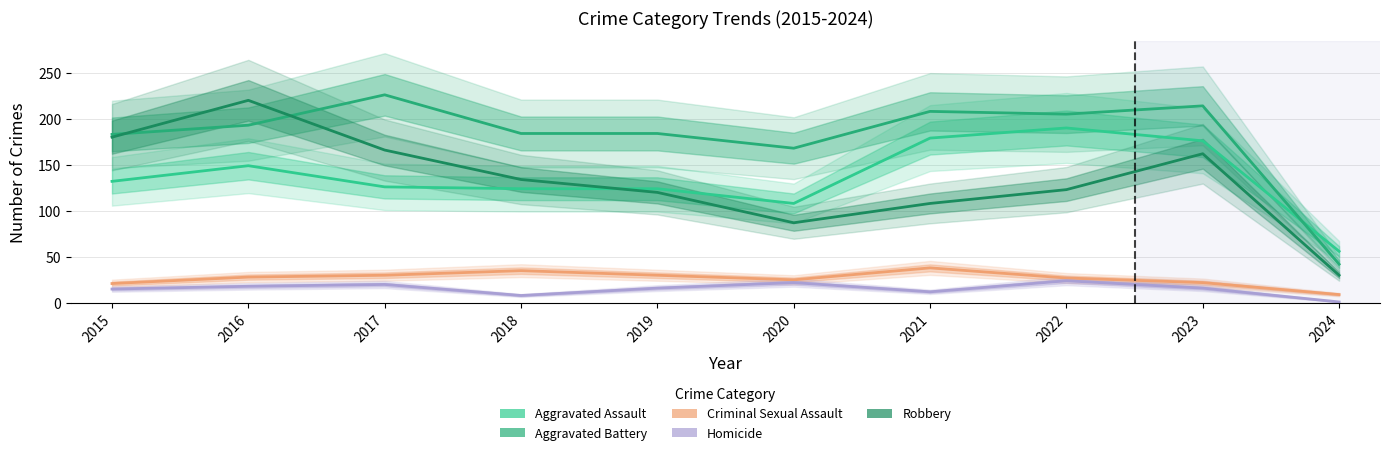

What is the total value across all series at 2015?

531